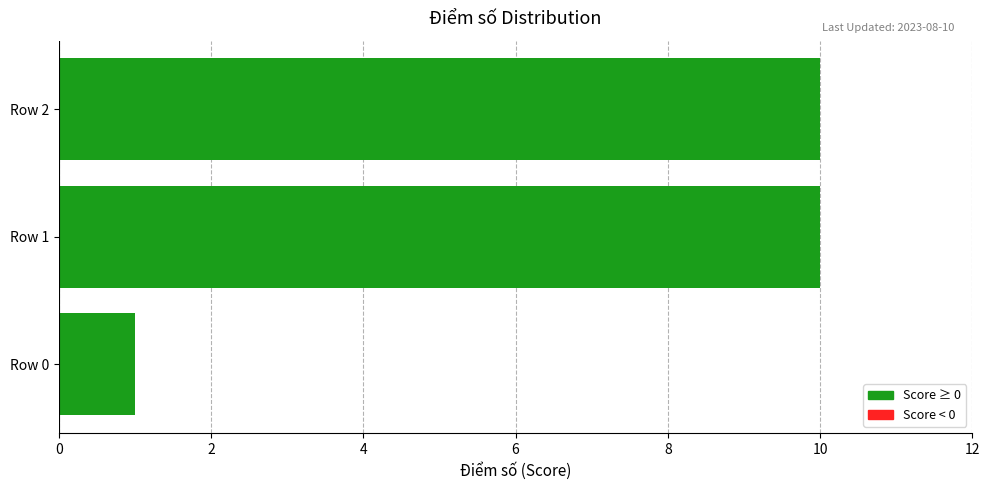

The chart shows a value of 1 at Row 0. True or false?

True